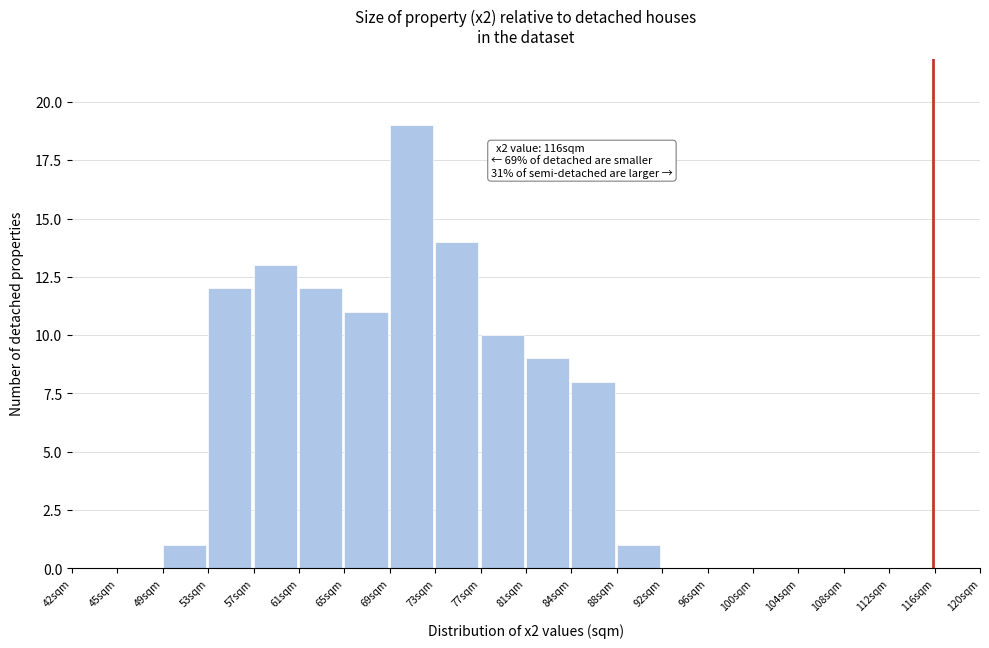

Reading left to right, what are all the values shown in this chart?

42sqm=0	45sqm=0	49sqm=1	53sqm=12	57sqm=13	61sqm=12	65sqm=11	69sqm=19	73sqm=14	77sqm=10	81sqm=9	84sqm=8	88sqm=1	92sqm=0	96sqm=0	100sqm=0	104sqm=0	108sqm=0	112sqm=0	116sqm=0